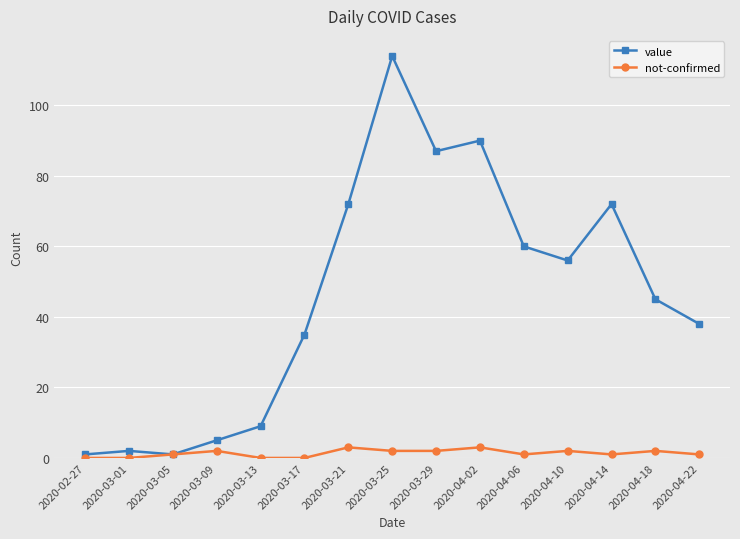

What is the sum of all value values?

687